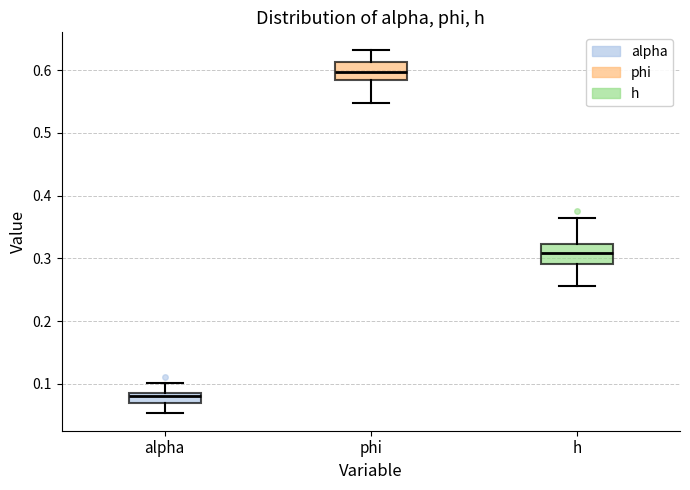

Where is the lower edge of the box for h on the y-axis? The values are not printed on the chart, so give them approximately, as read against the axis.

0.29